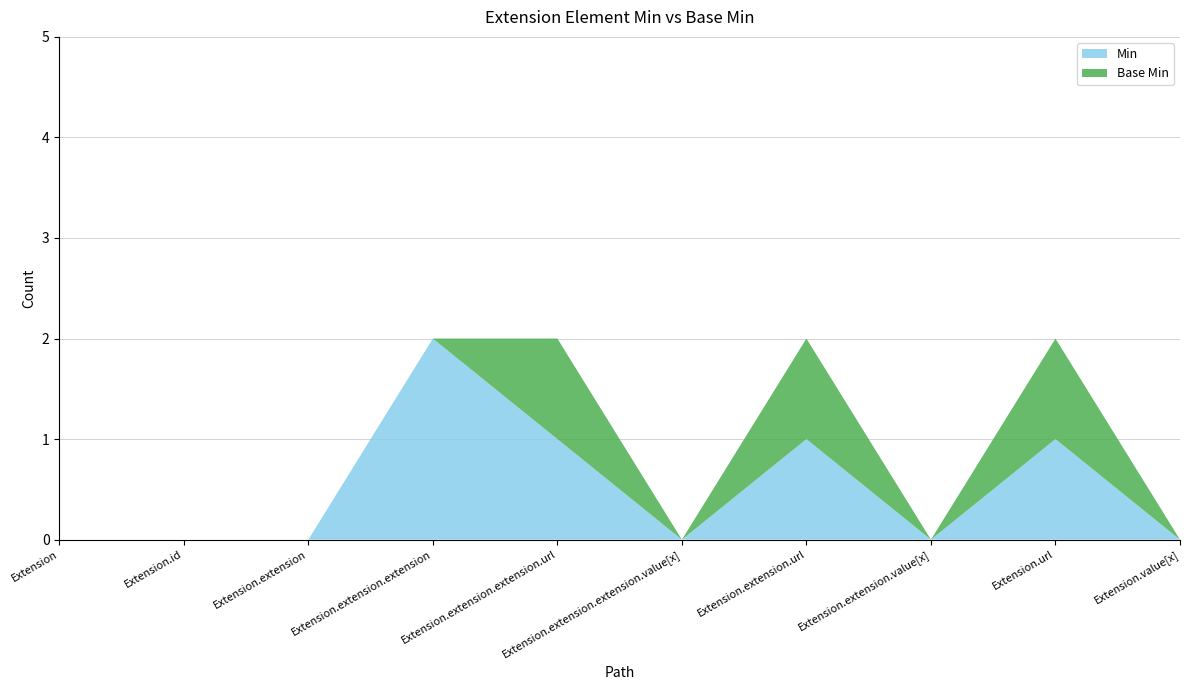

Reading right to left, what are all the values shown in this chart?

Min: 0	1	0	1	0	1	2	0	0	0
Base Min: 0	1	0	1	0	1	0	0	0	0